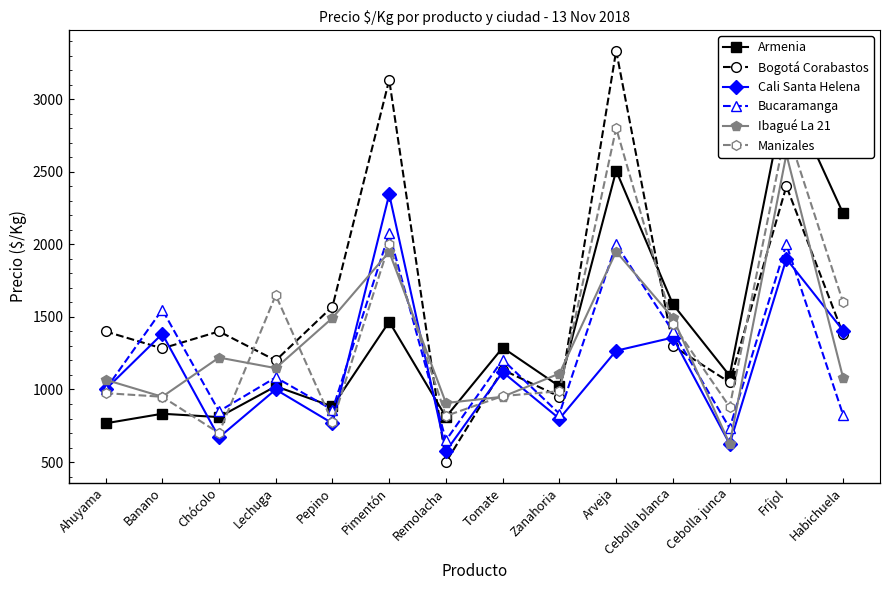

The Armenia series shows 883 at Pepino. True or false?

True